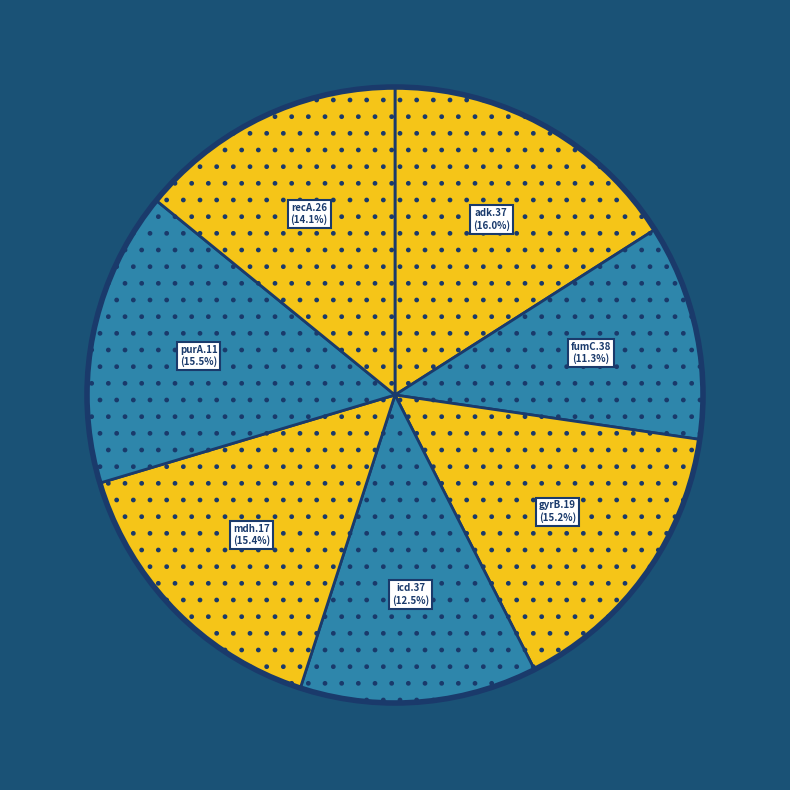

How many segments does this pie chart have?

7